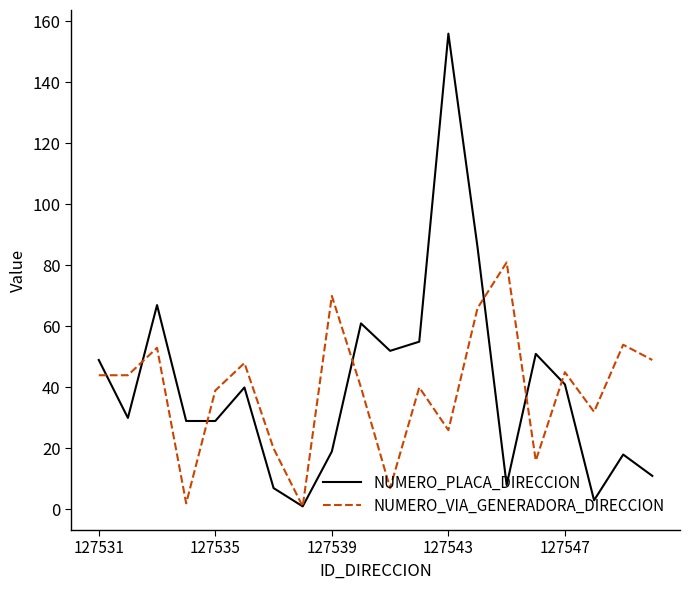

Which series has the widest spread of values?

NUMERO_PLACA_DIRECCION